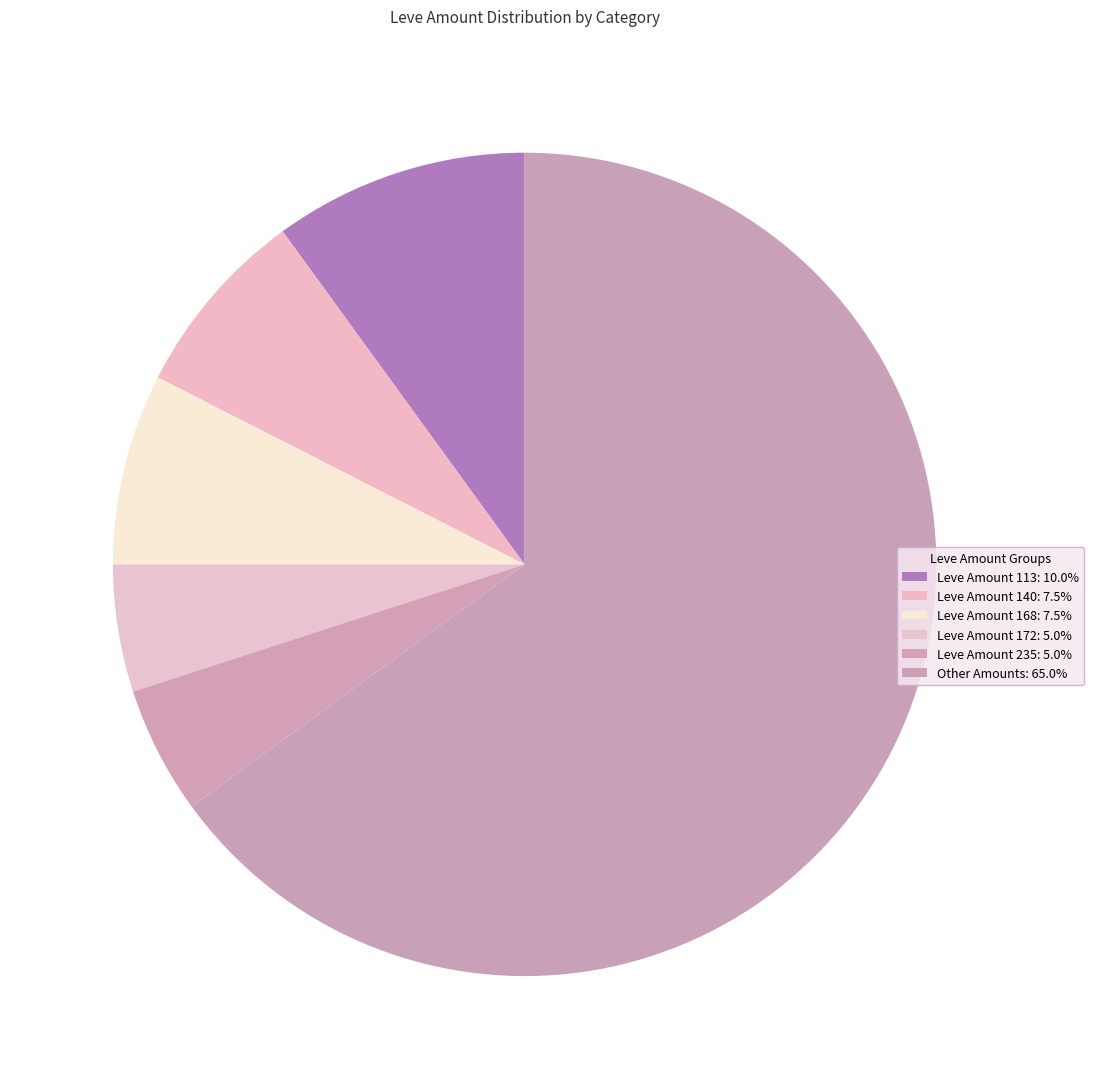

How many segments does this pie chart have?

6